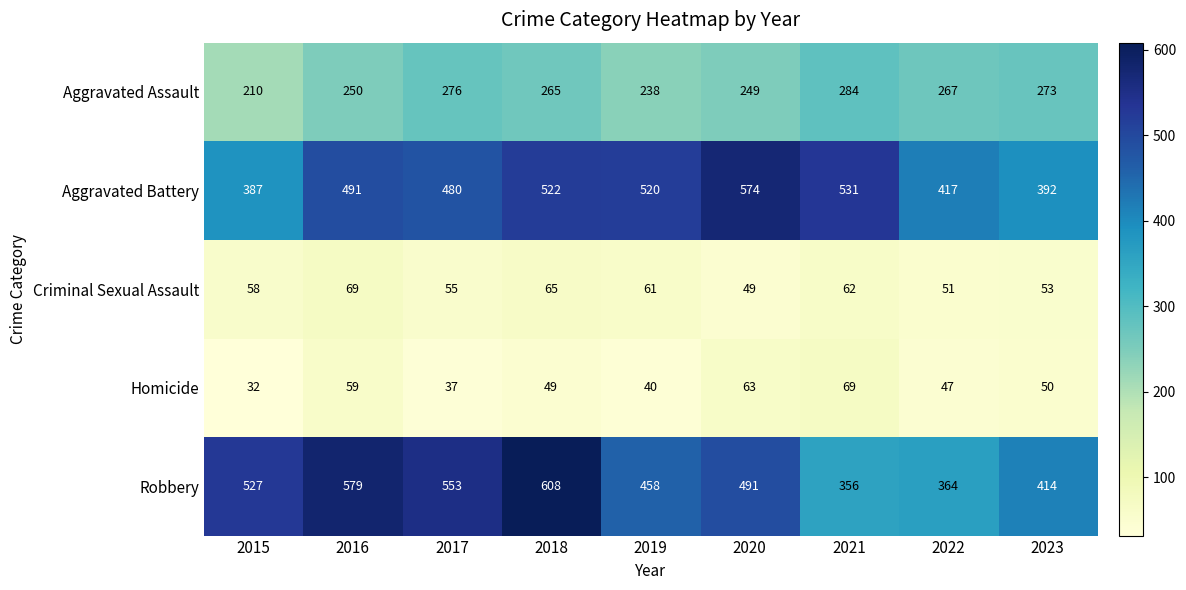

At which category does the chart reach its peak across all series?

2018